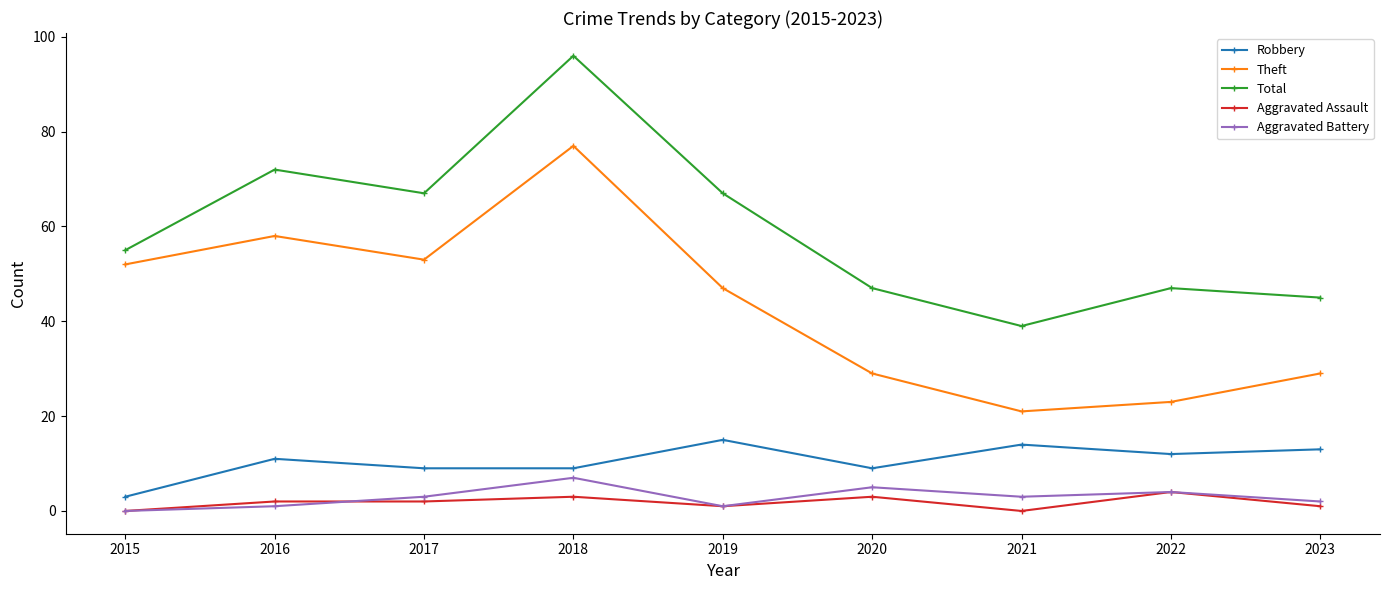

Which series has the largest range (max minus min)?

Total